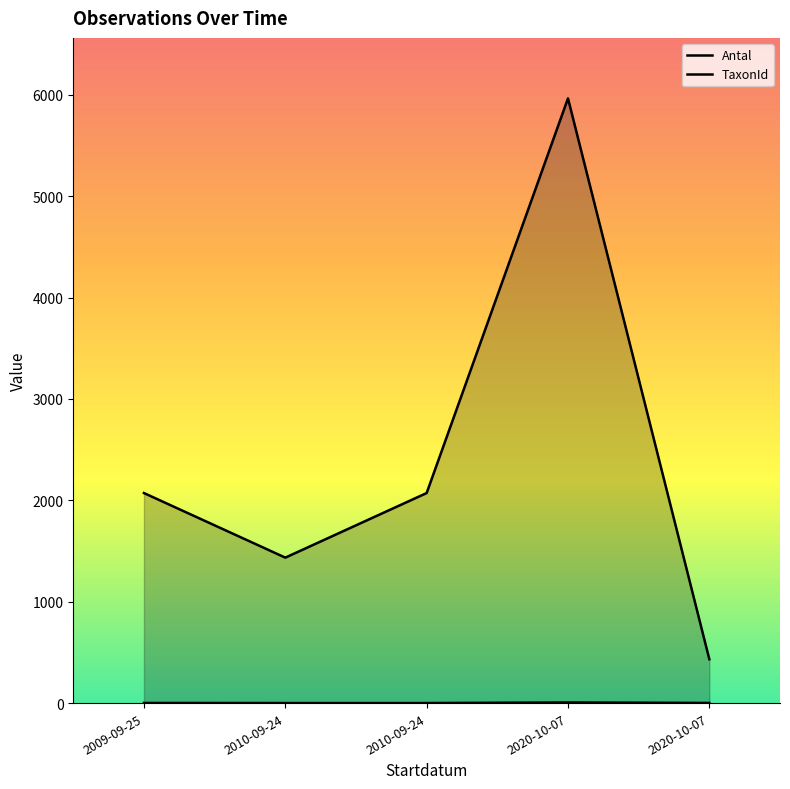

At which category is the sum across all series the highest?

2020-10-07